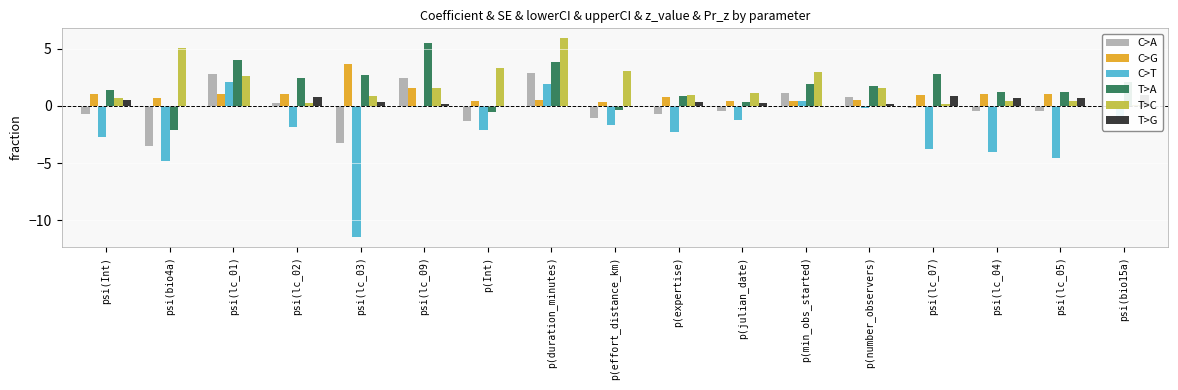

Rank the series by their maximum value, from highest to lowest.

T>C, T>A, C>G, C>A, C>T, T>G